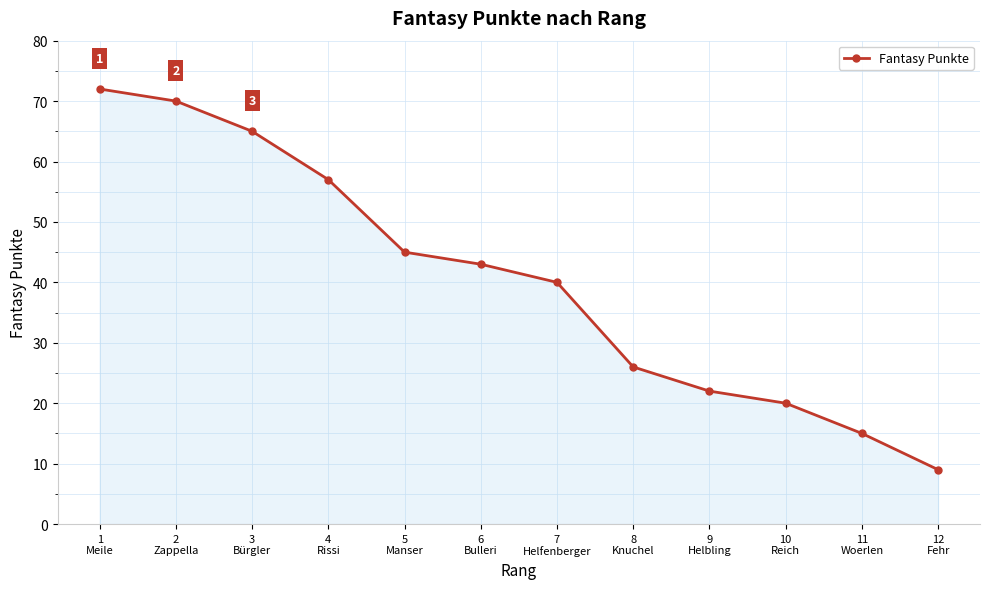

How many series are shown in this chart?

1